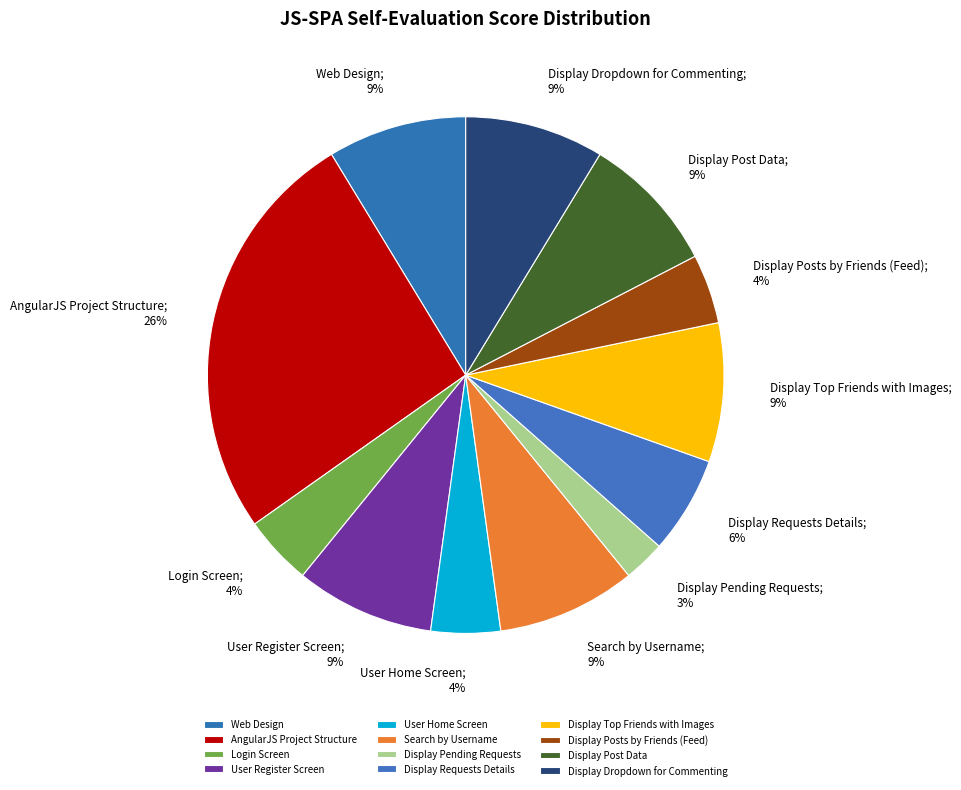

How many segments does this pie chart have?

12